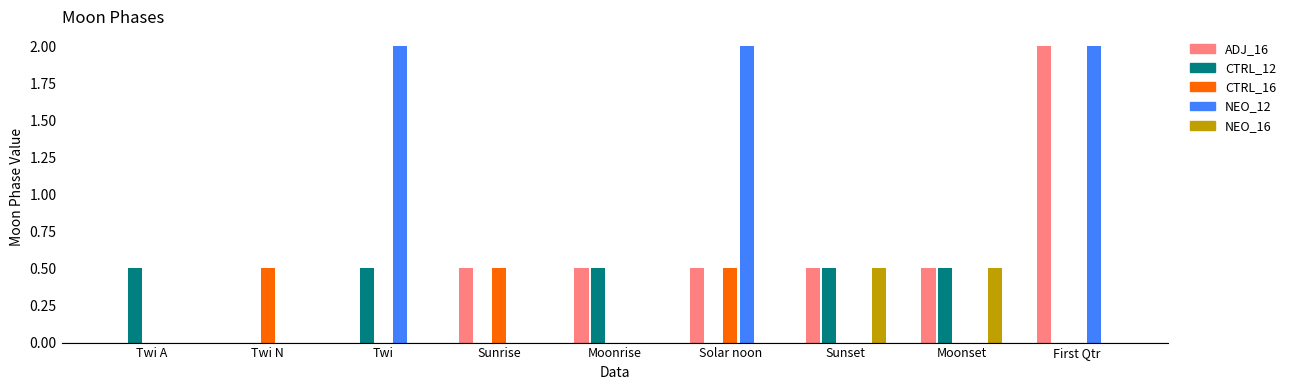

What are all the series names shown in the legend?

ADJ_16, CTRL_12, CTRL_16, NEO_12, NEO_16